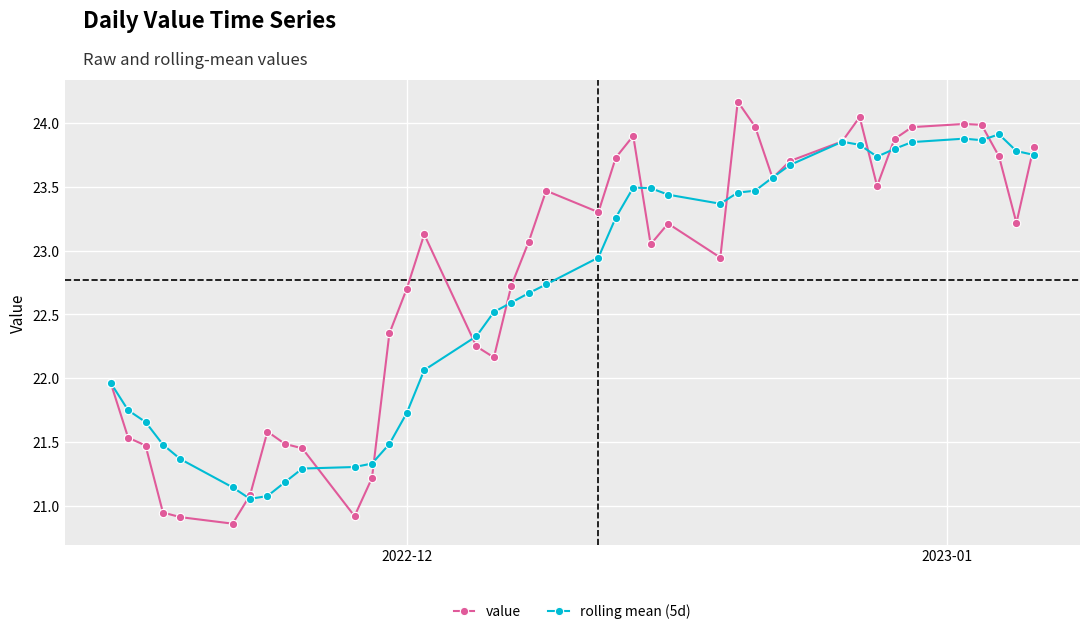

At how many categories does at least one series exceed 21?

40